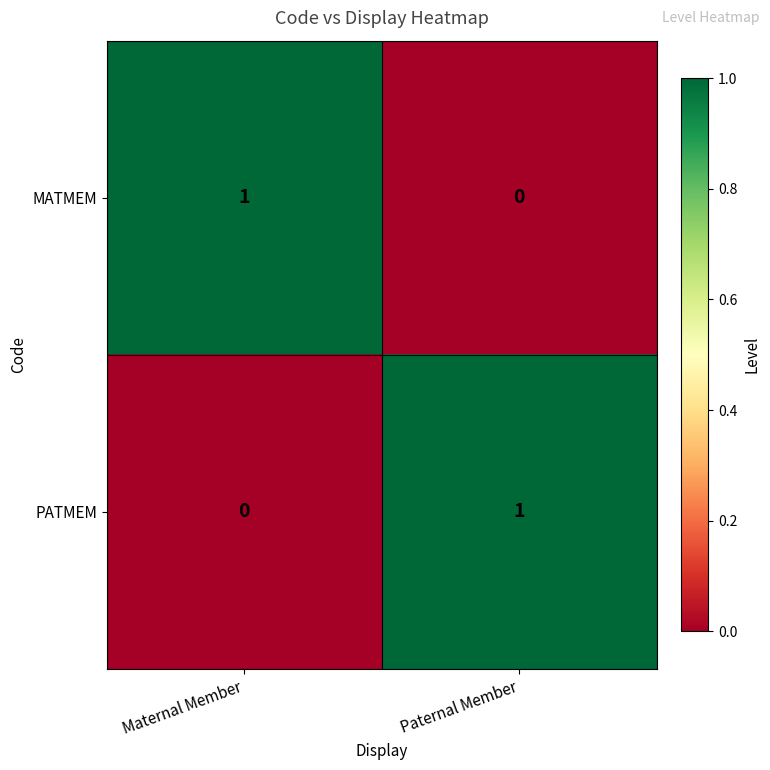

Reading right to left, extract all data points from this chart.

MATMEM: 0	1
PATMEM: 1	0